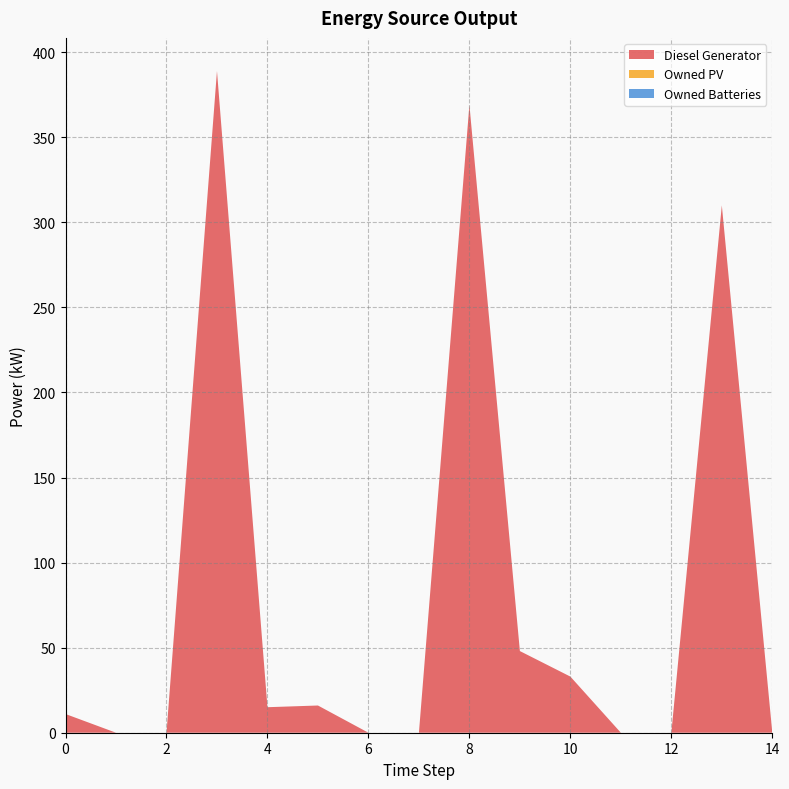

Reading left to right, what are all the values shown in this chart?

Diesel Generator: 11	0	0	389	15	16	0	0	369	48	33	0	0	310	0
Owned PV: 0	0	0	0	0	0	0	0	0	0	0	0	0	0	0
Owned Batteries: 0	0	0	0	0	0	0	0	0	0	0	0	0	0	0